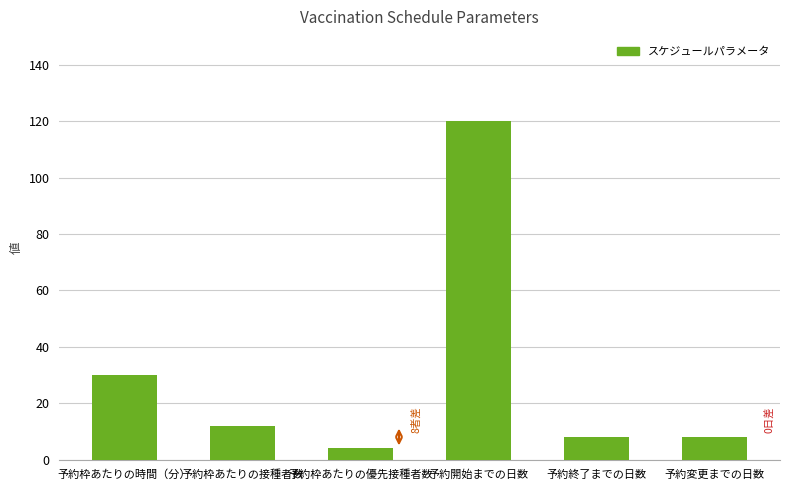

The chart shows a value of 44 at 予約枠あたりの時間（分）. True or false?

False